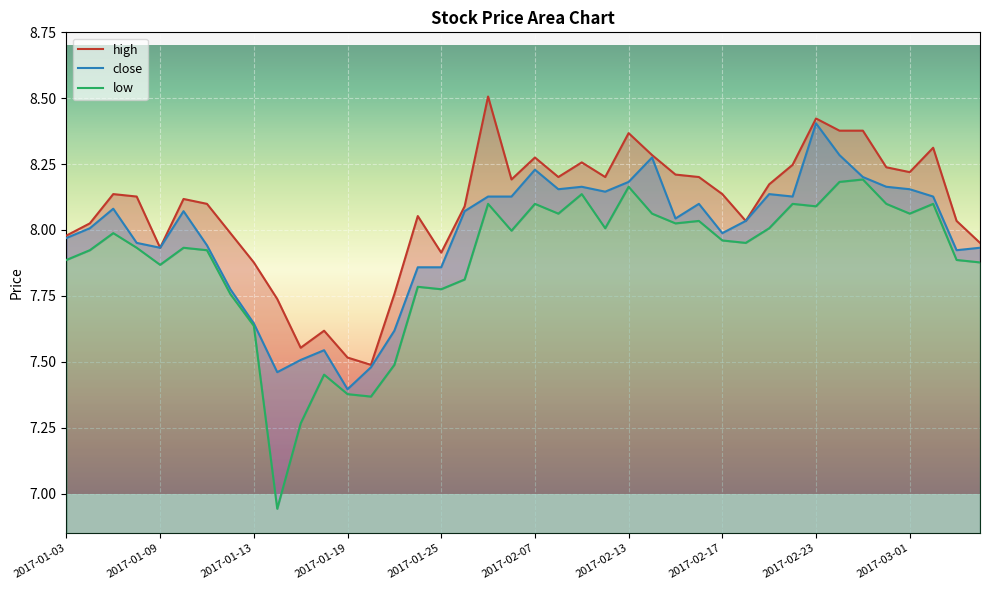

The value of high at 2017-02-23 is 8.4. True or false?

True